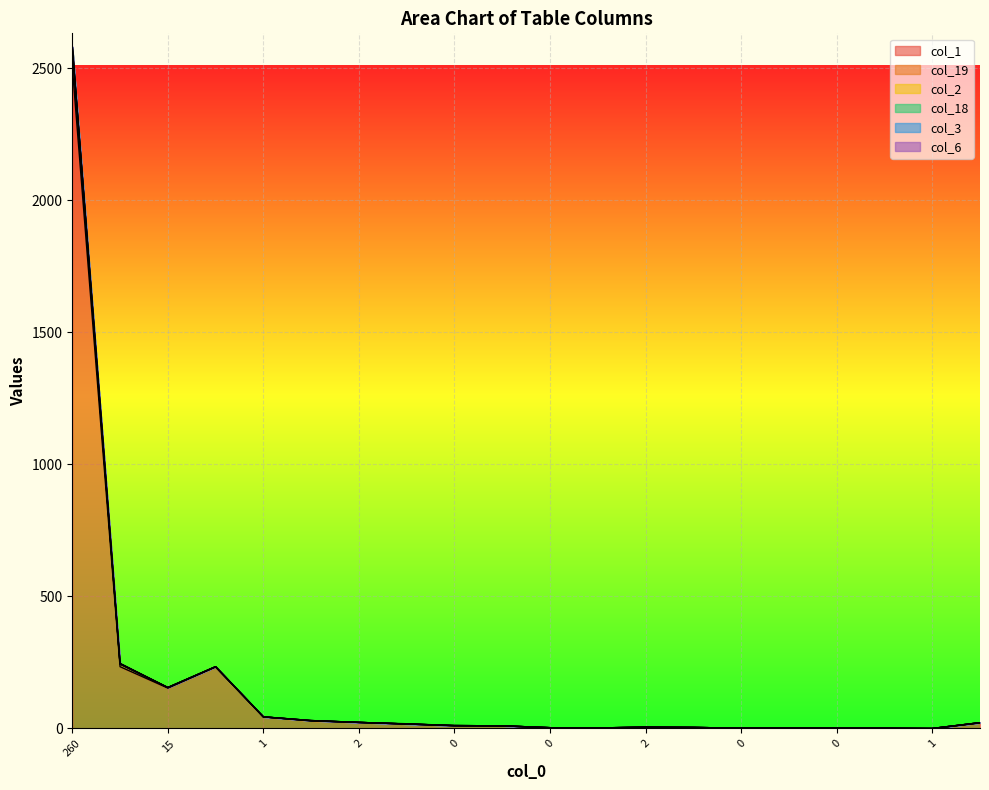

What is the sum of all col_1 values?

3300